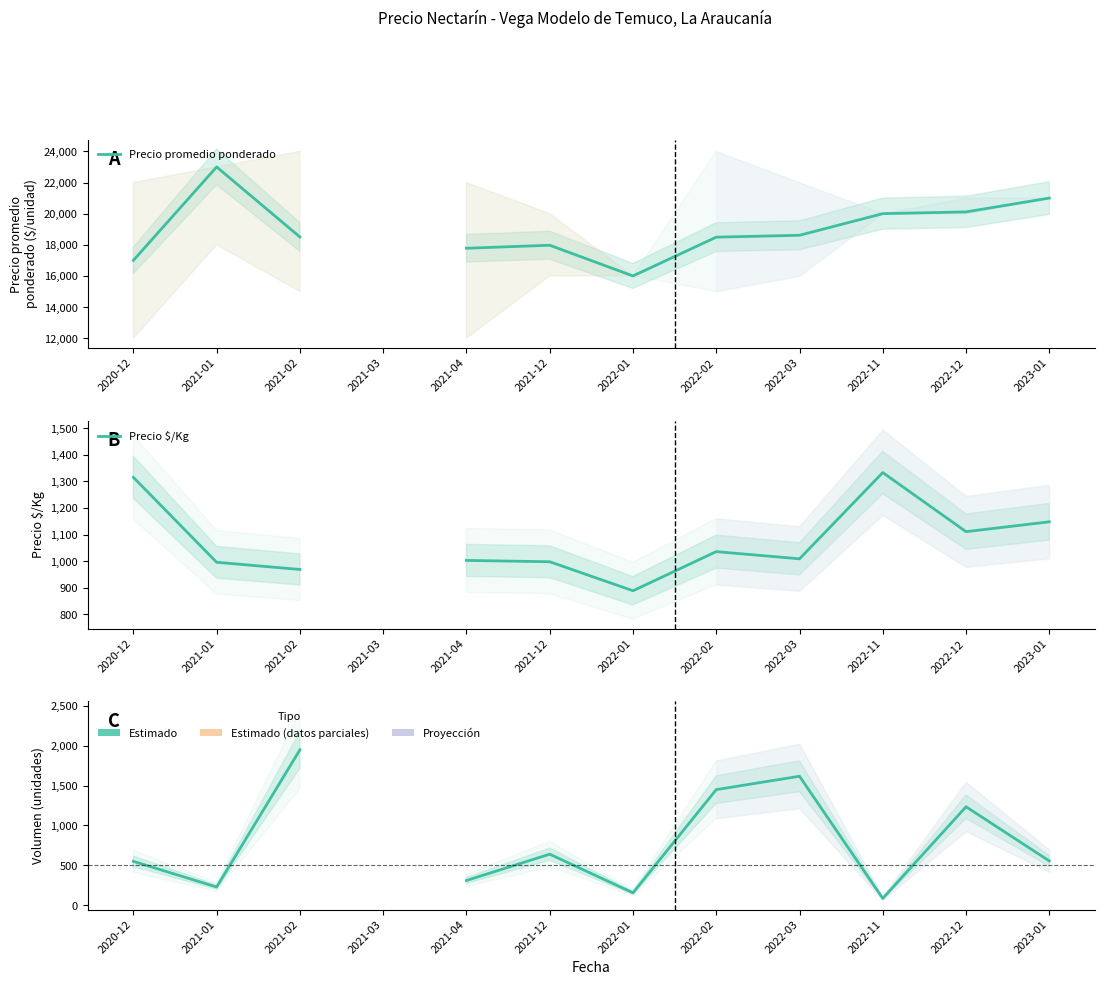

What is the greatest value displayed?

23000.0